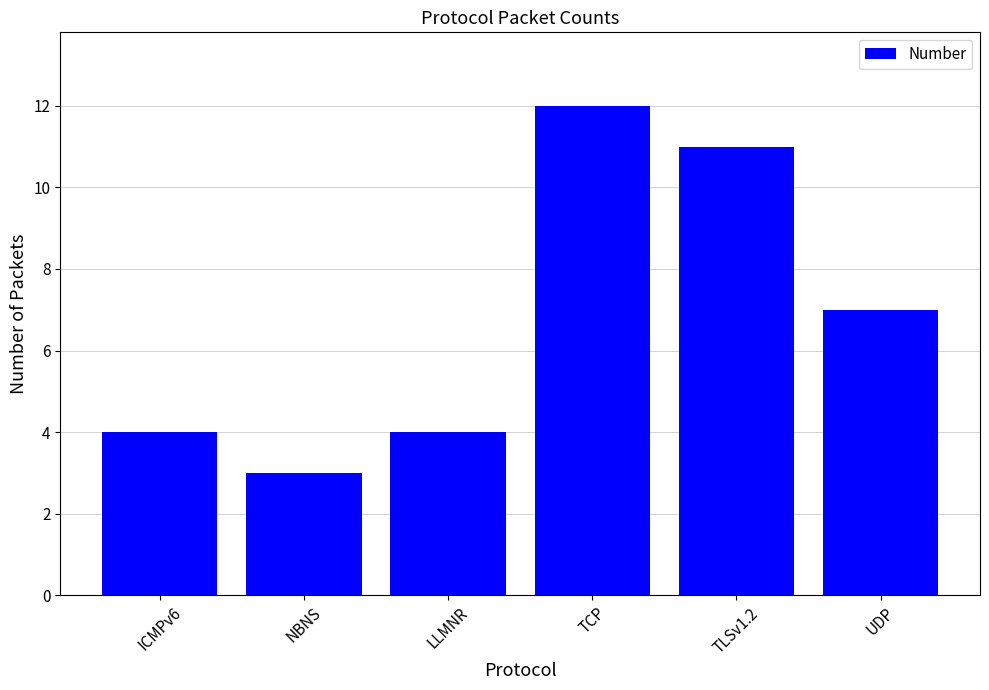

How many distinct data groups are displayed?

1